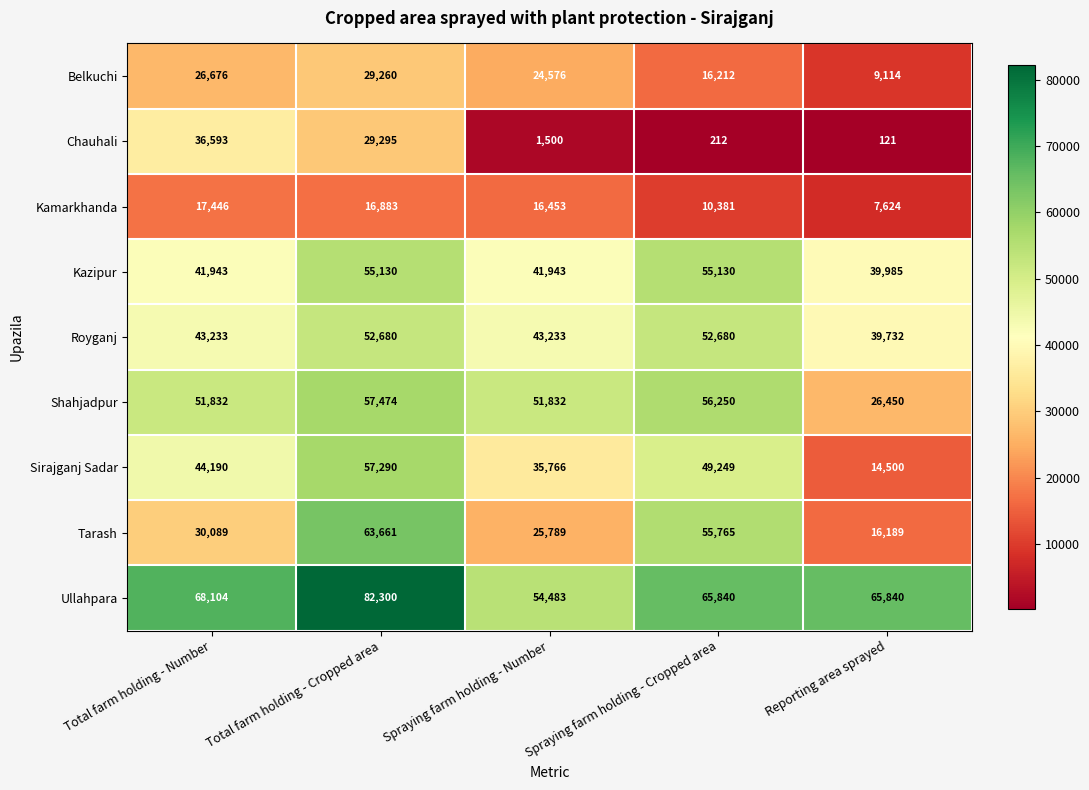

Read the Belkuchi value at Reporting area sprayed, to the nearest 10.

9110